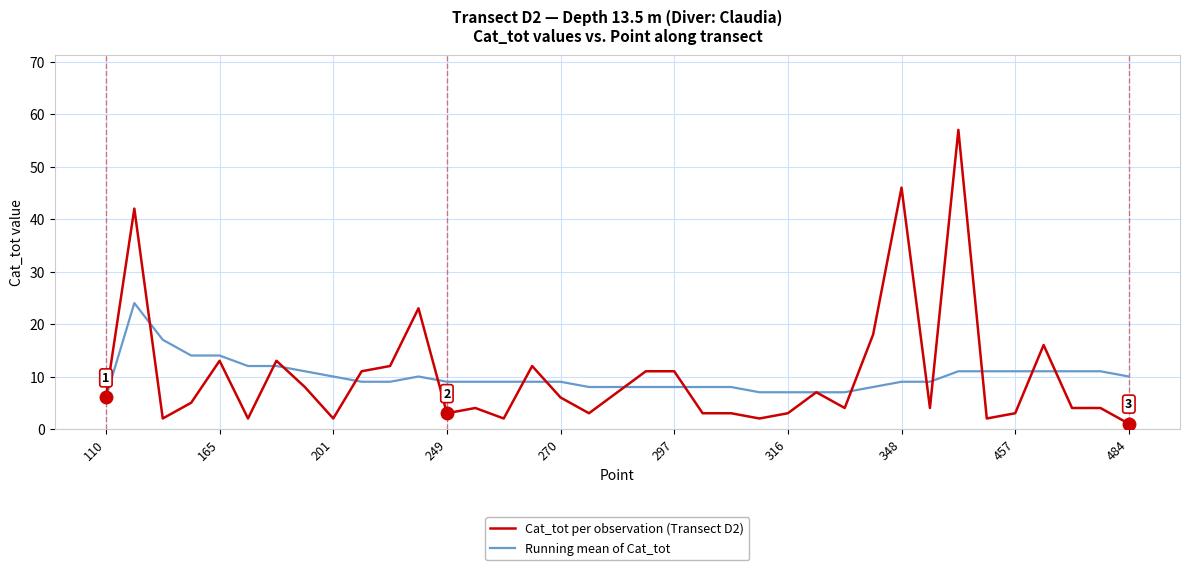

What is the maximum value for Running mean of Cat_tot?

24